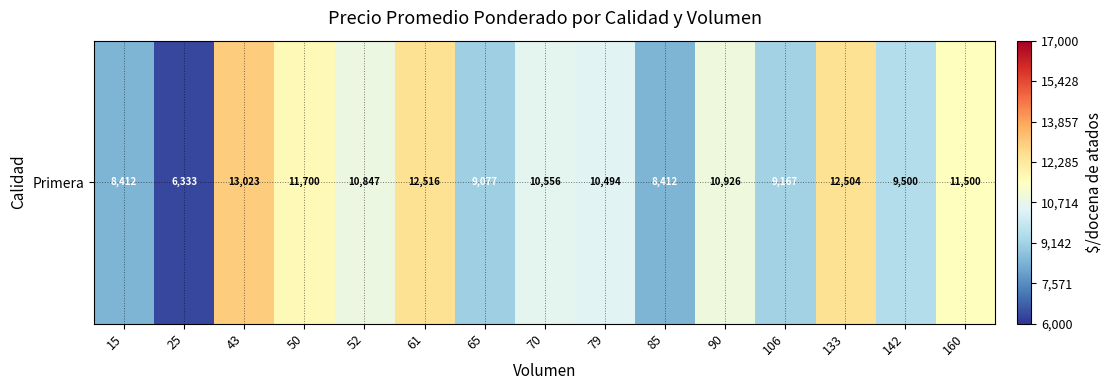

Reading left to right, list all the values displayed in this chart.

15=8412	25=6333	43=13023	50=11700	52=10847	61=12516	65=9077	70=10556	79=10494	85=8412	90=10926	106=9167	133=12504	142=9500	160=11500